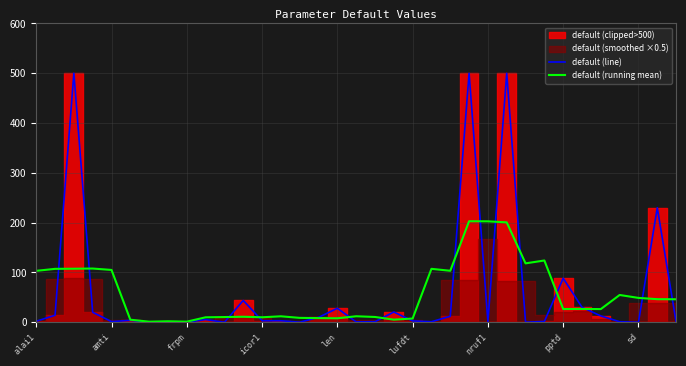

How many intersections are there between default (line) and default (running mean)?

16